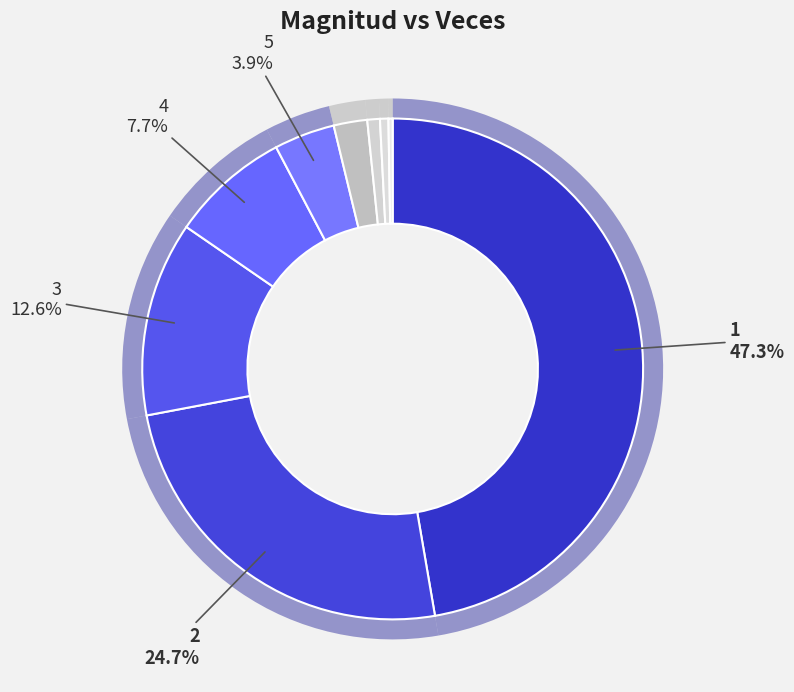

Which slice is the smallest?

9